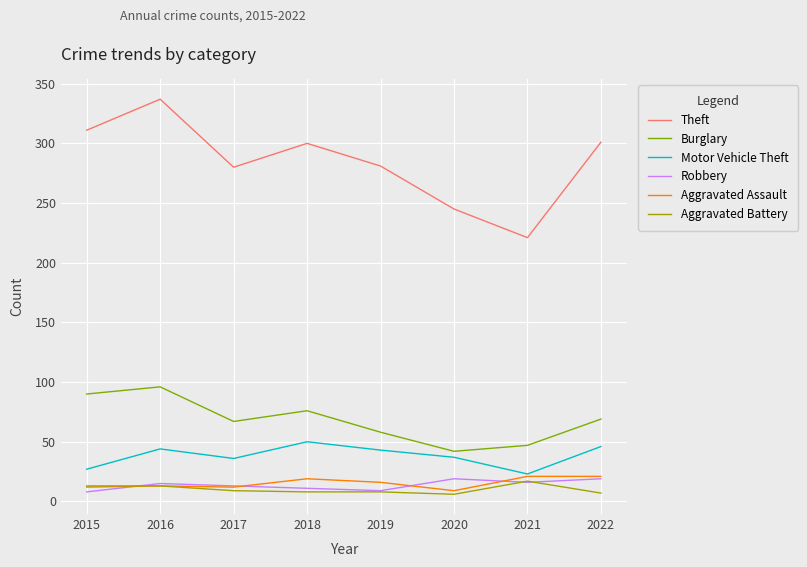

True or false: Theft and Burglary intersect in this chart.

False